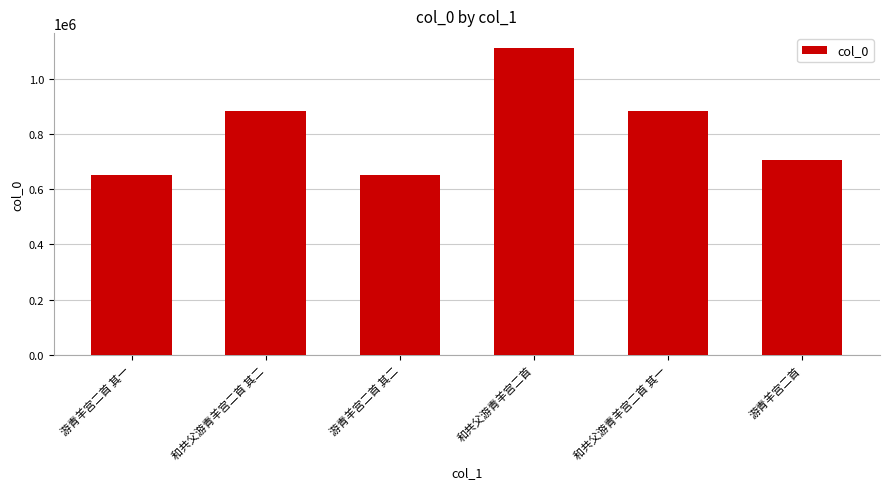

What is the difference between the values at 游青羊宫二首 and 和共父游青羊宫二首?

405591